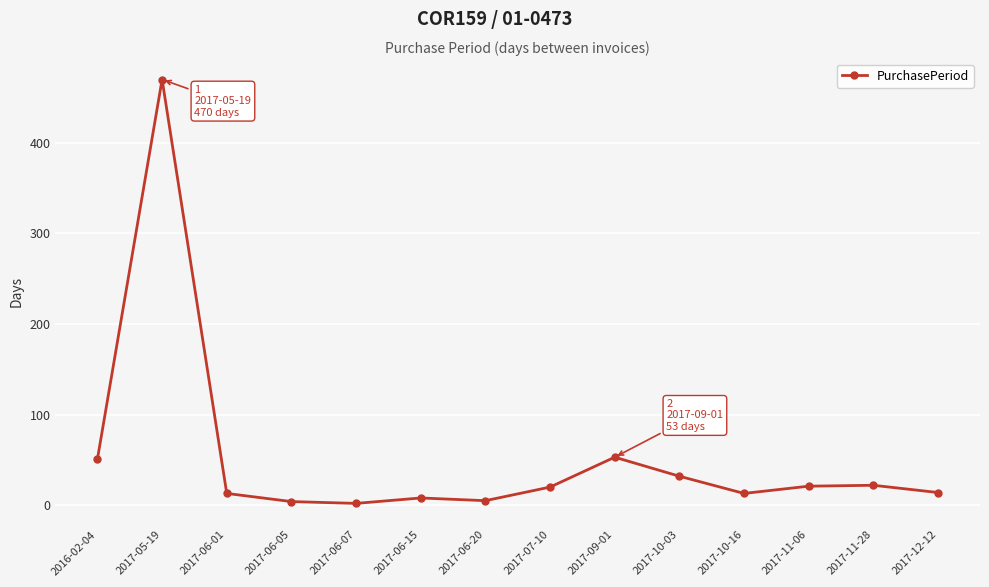

The value at 2017-11-06 is 21. True or false?

True